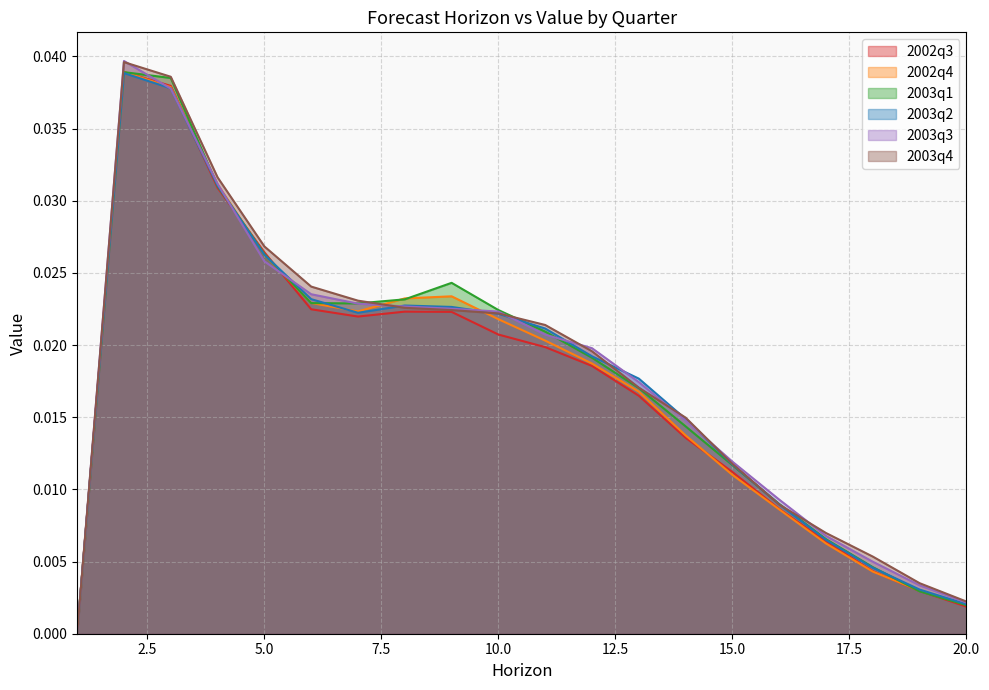

How many times do 2003q1 and 2003q4 cross each other?

4